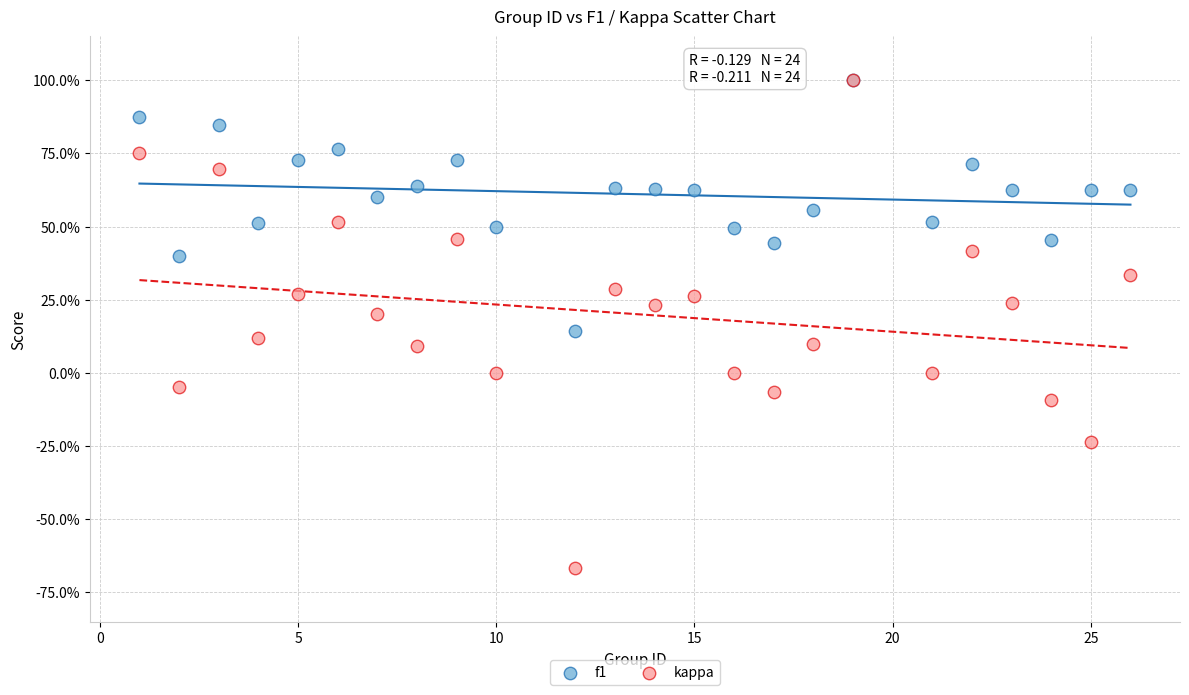

What are all the series names shown in the legend?

f1, kappa